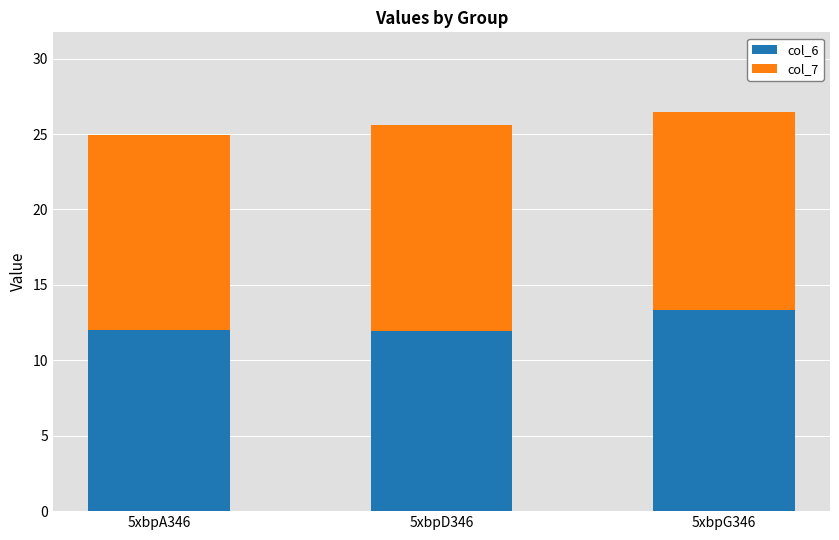

What are all the series names shown in the legend?

col_6, col_7